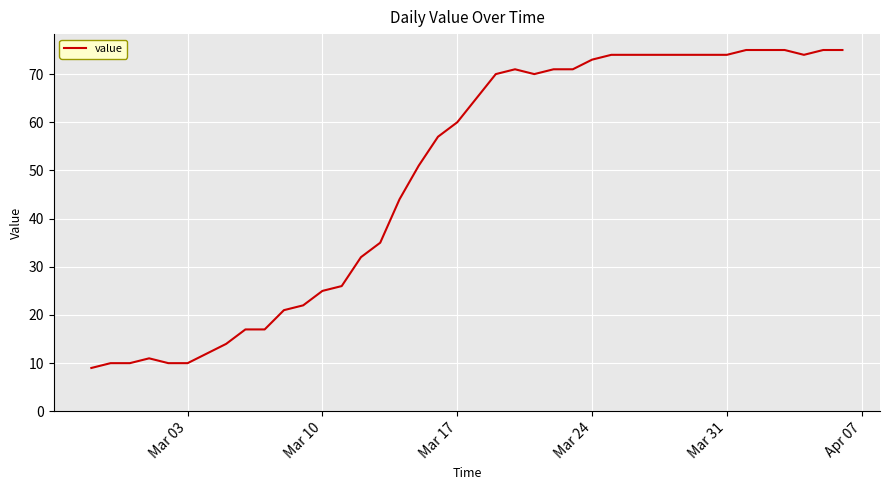

What is the smallest value displayed?

9